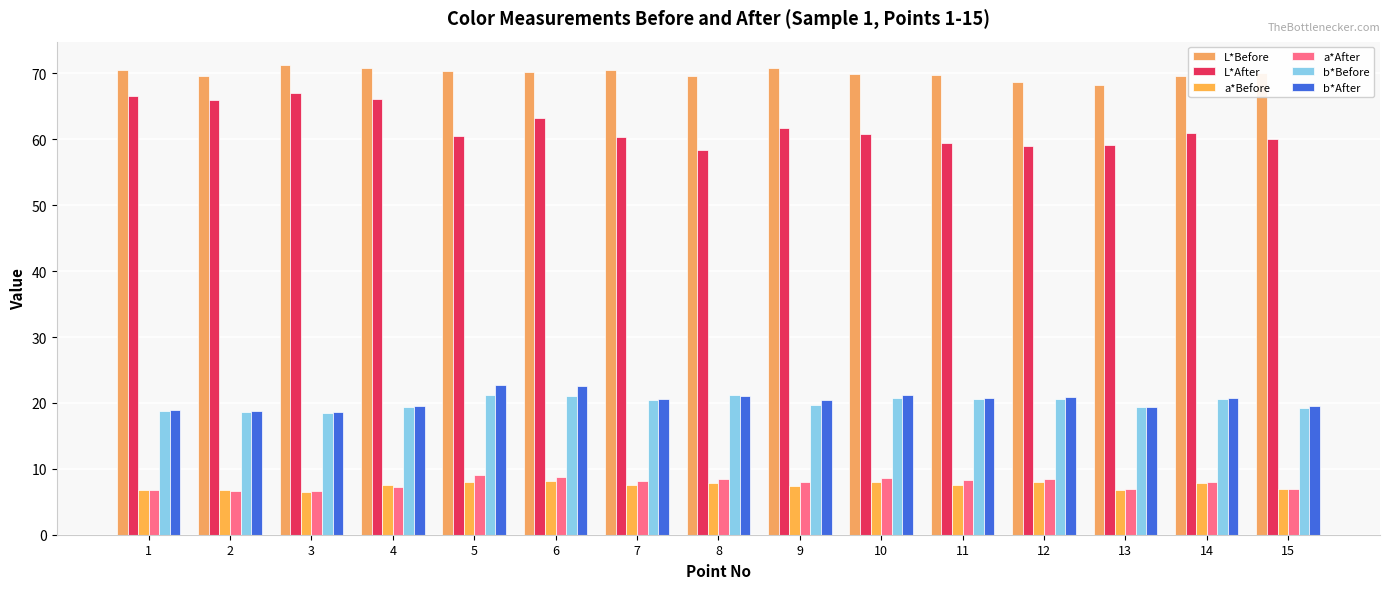

Which series has the largest total across all categories?

L*Before